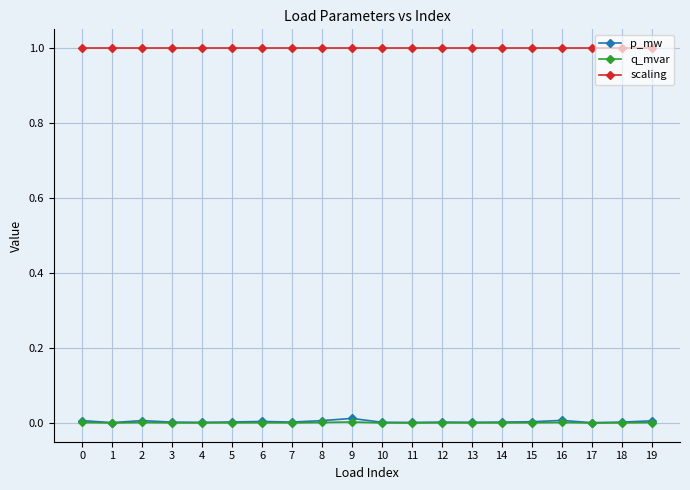

At how many categories does at least one series exceed 0?

20